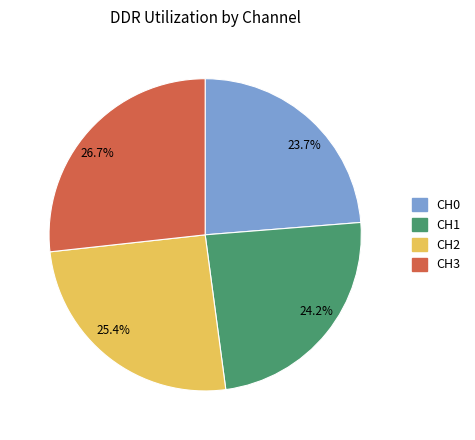

Between 26.7% and 24.2%, which is larger?

26.7%